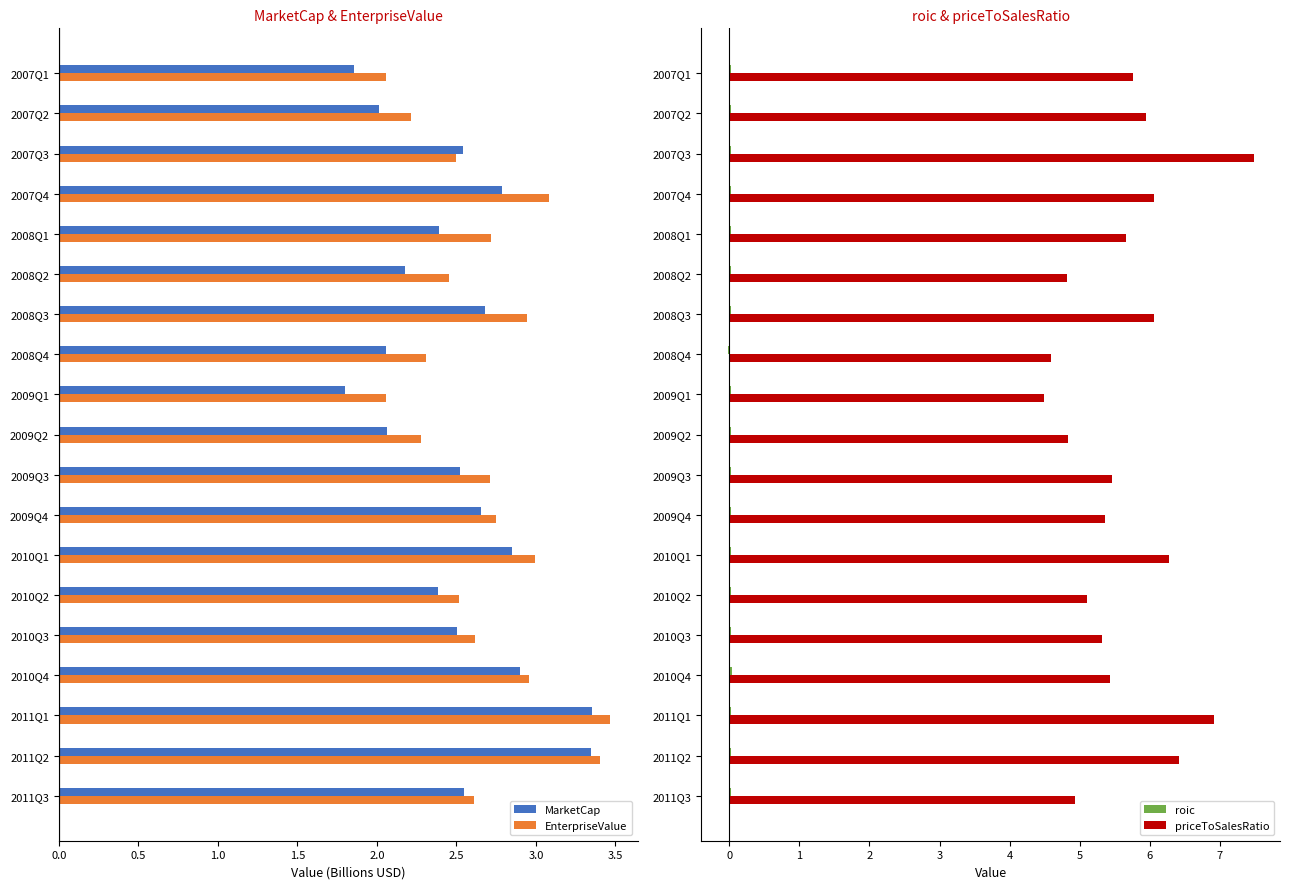

Reading right to left, what are all the values shown in this chart?

MarketCap: 2.5	3.3	3.4	2.9	2.5	2.4	2.9	2.7	2.5	2.1	1.8	2.1	2.7	2.2	2.4	2.8	2.5	2.0	1.9
EnterpriseValue: 2.6	3.4	3.5	3.0	2.6	2.5	3.0	2.8	2.7	2.3	2.1	2.3	2.9	2.5	2.7	3.1	2.5	2.2	2.1
roic: 0.0	0.0	0.0	0.0	0.0	0.0	0.0	0.0	0.0	0.0	0.0	-0.0	0.0	0.0	0.0	0.0	0.0	0.0	0.0
priceToSalesRatio: 4.9	6.4	6.9	5.4	5.3	5.1	6.3	5.4	5.5	4.8	4.5	4.6	6.1	4.8	5.7	6.1	7.5	5.9	5.8